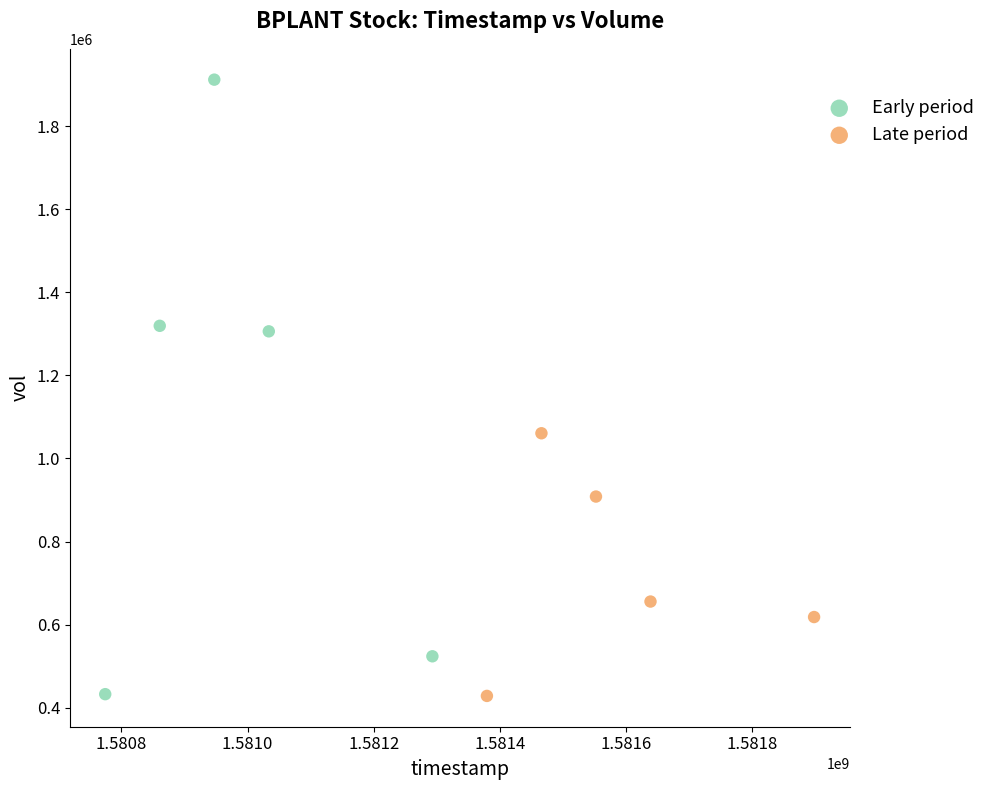

Which series has the widest spread of Y values?

Early period